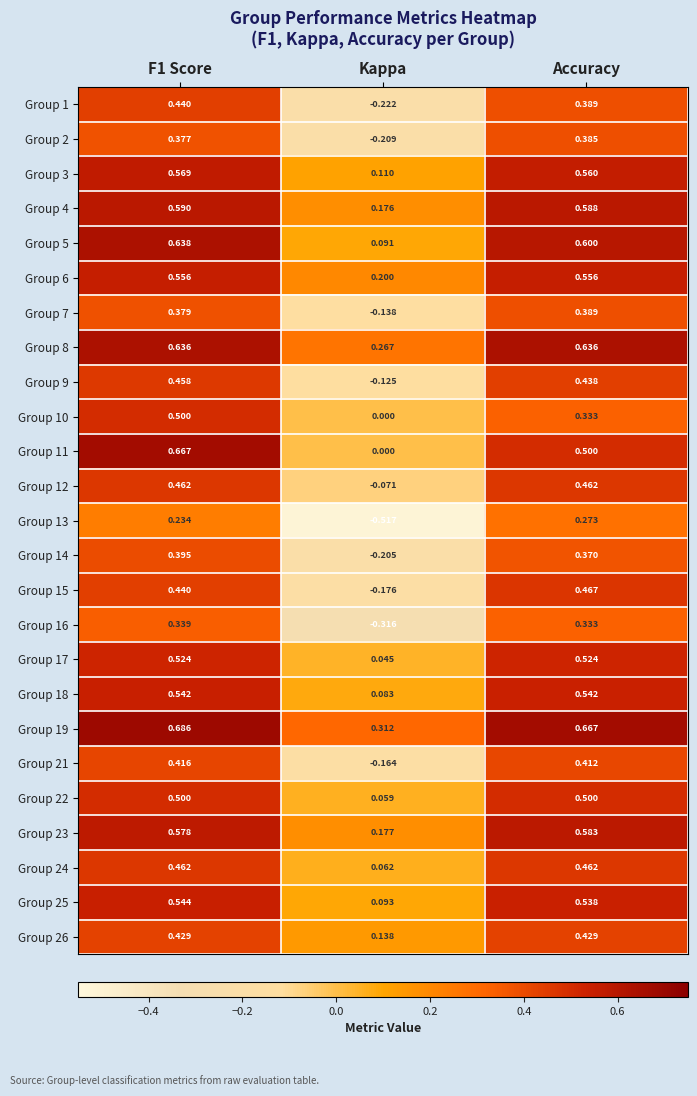

At which category does the chart reach its minimum across all series?

Kappa